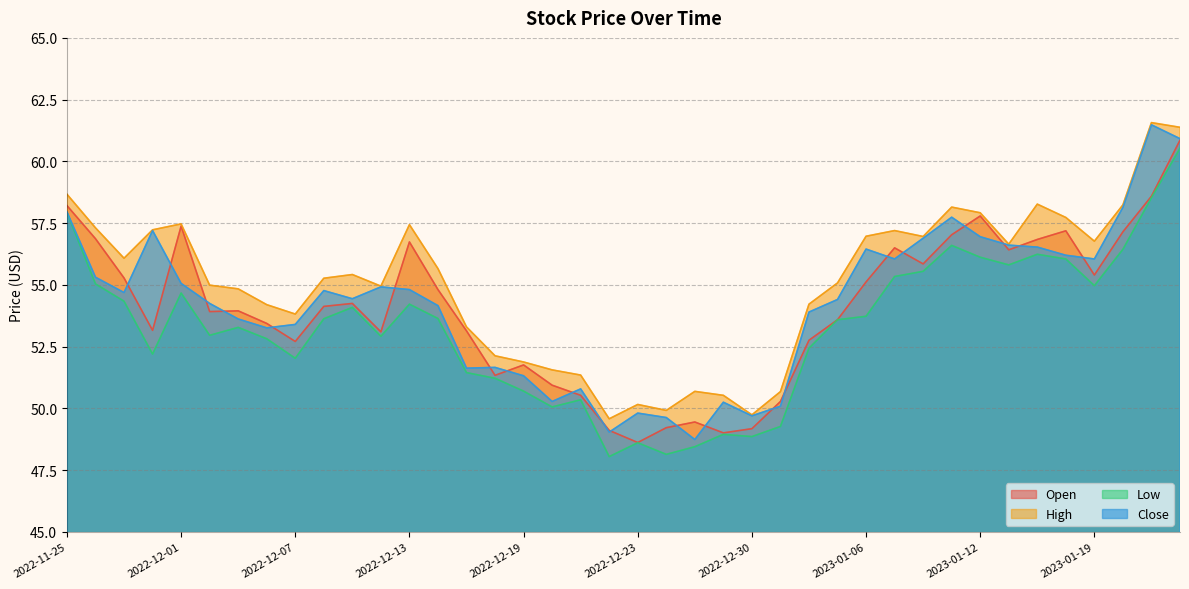

Where is Open nearest to the value 54?

2022-12-05